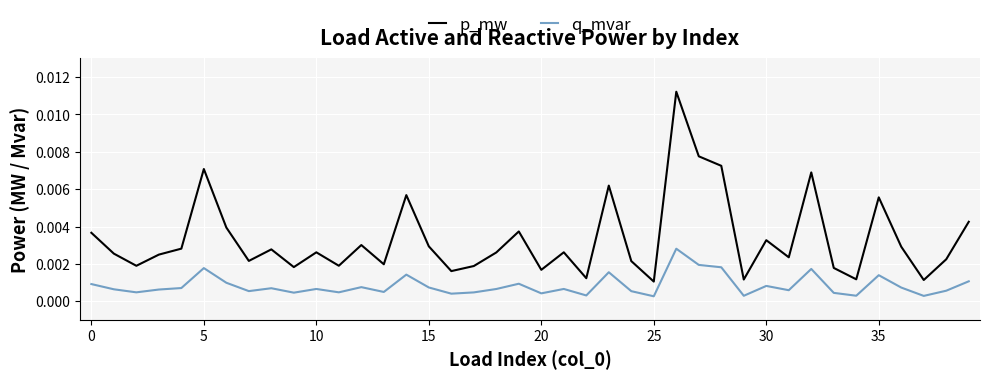

True or false: q_mvar and p_mw intersect in this chart.

False